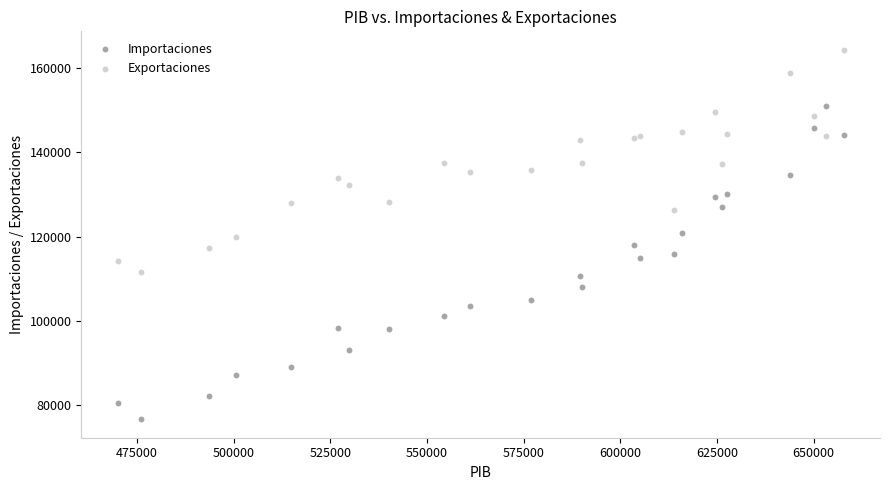

Which series contains the lowest Y value?

Importaciones